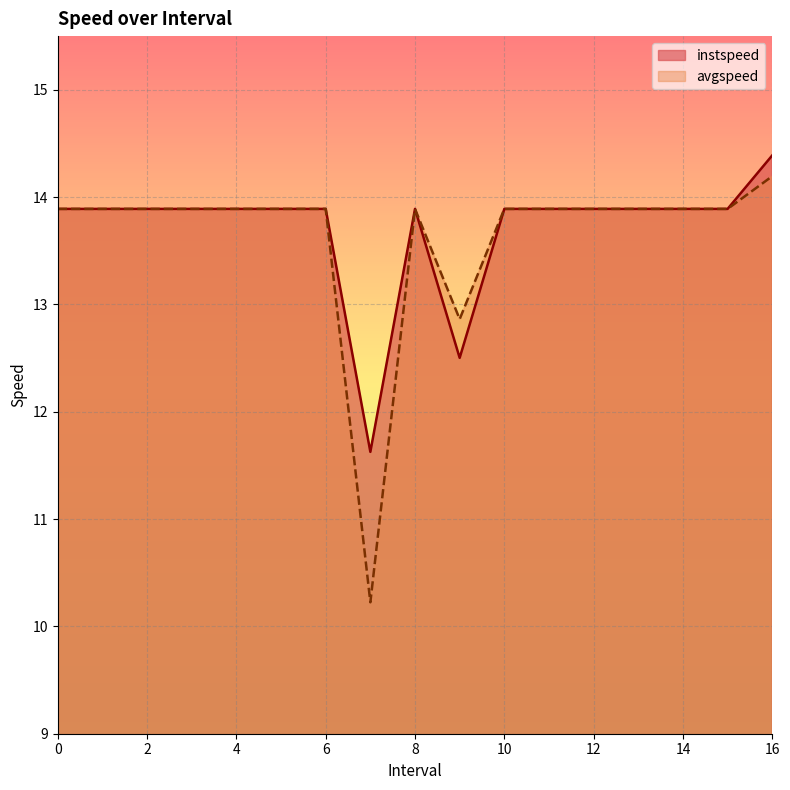

The value of instspeed at 9.0 is 12.5. True or false?

True